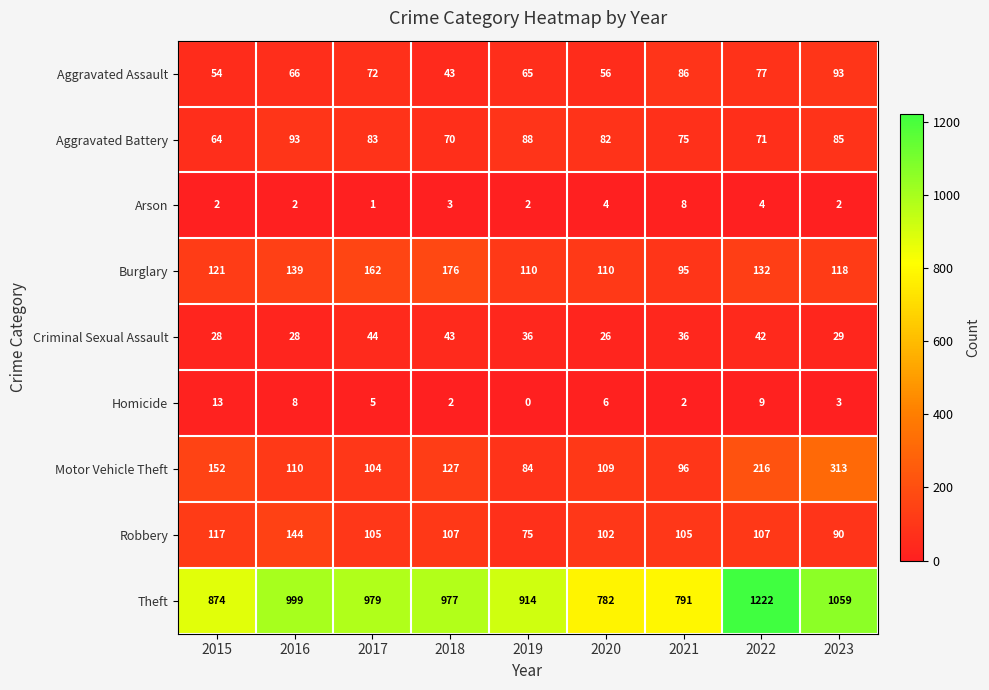

What is the spread (max minus min) of values at 2020?

778